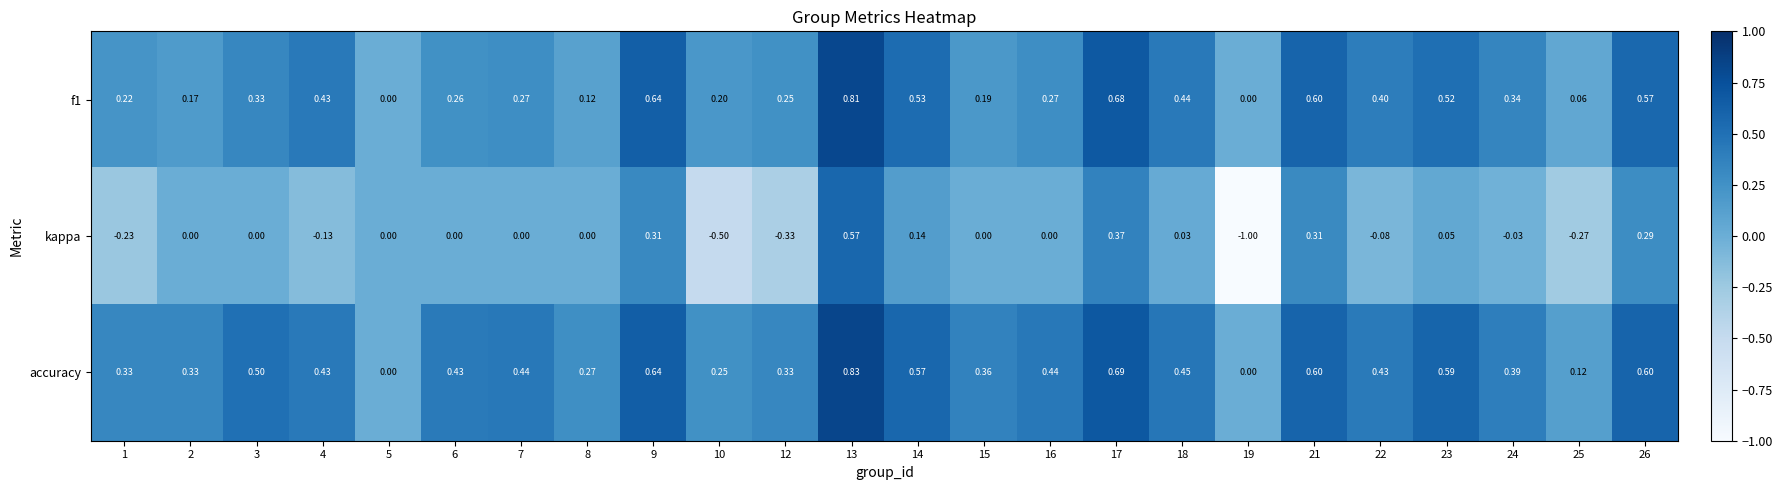

How many distinct data groups are displayed?

3